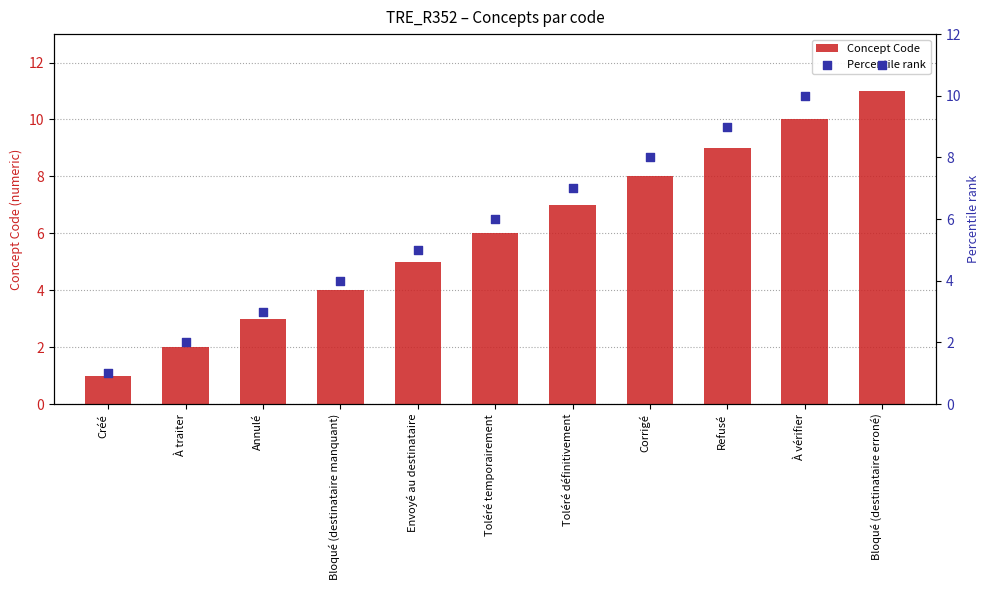

Is the value of Percentile rank at Corrigé greater than the value of Concept Code at Bloqué (destinataire erroné)?

No